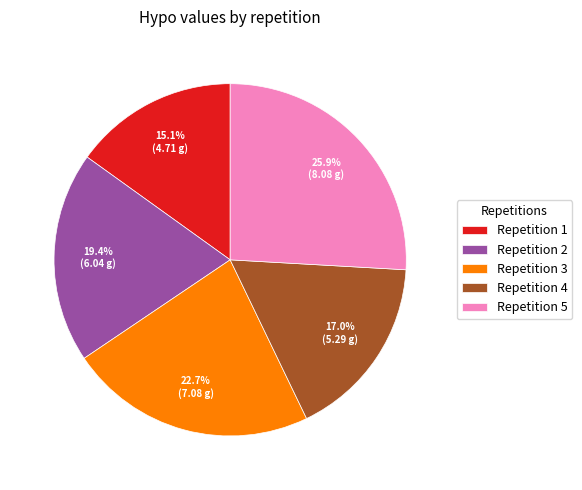

Rank the categories by value from highest to lowest.

Repetition 5, Repetition 3, Repetition 2, Repetition 4, Repetition 1